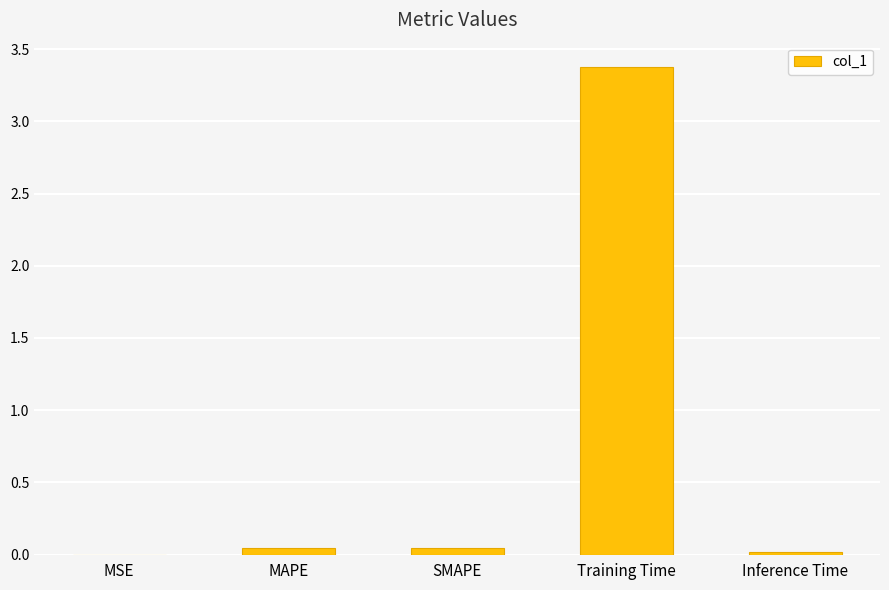

What is the maximum value shown in the chart?

3.4